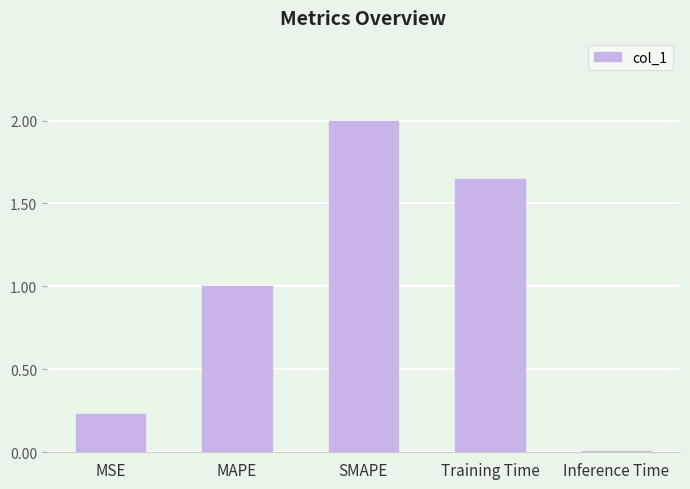

Is it true that the value at MAPE is 1.0?

True